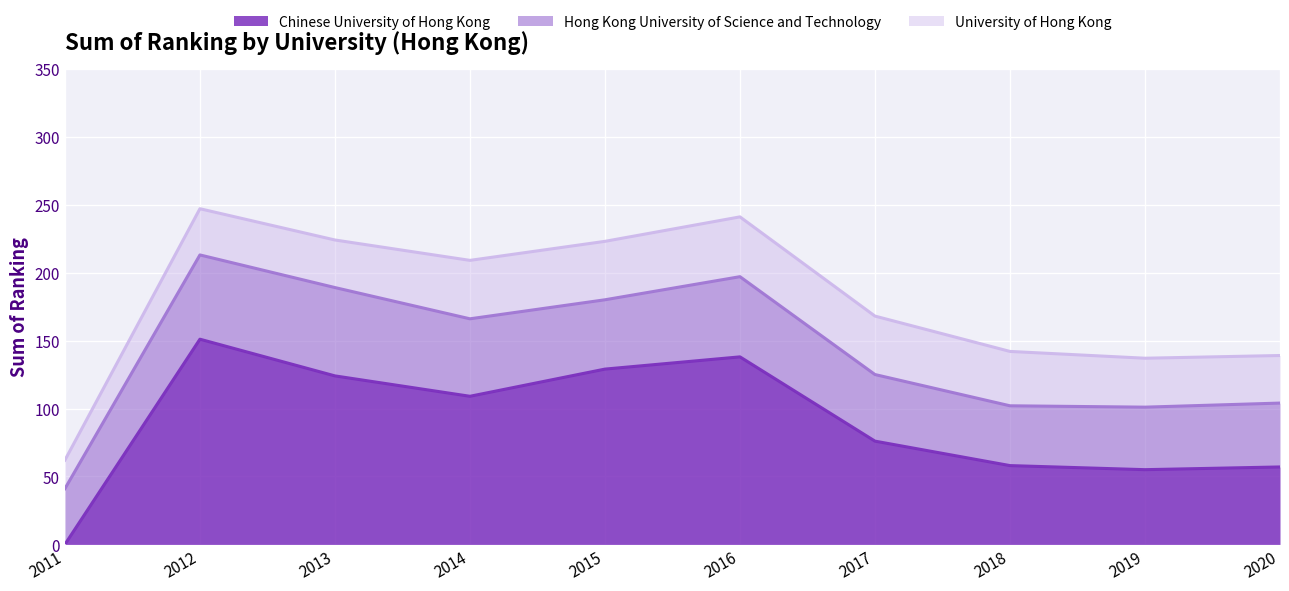

In University of Hong Kong, how many points are higher than both neighbors (excluding endpoints)?

1